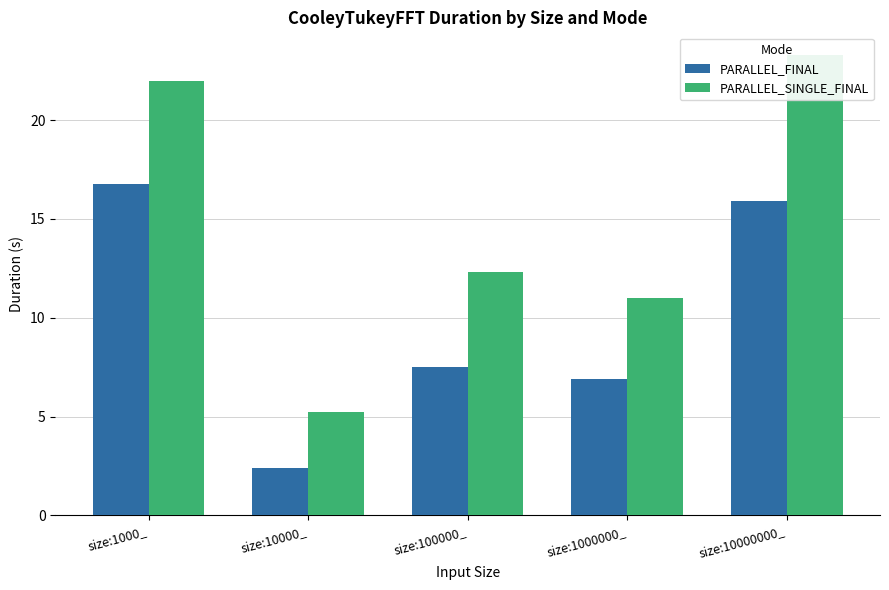

Where is PARALLEL_FINAL nearest to the value 9?

size:100000_